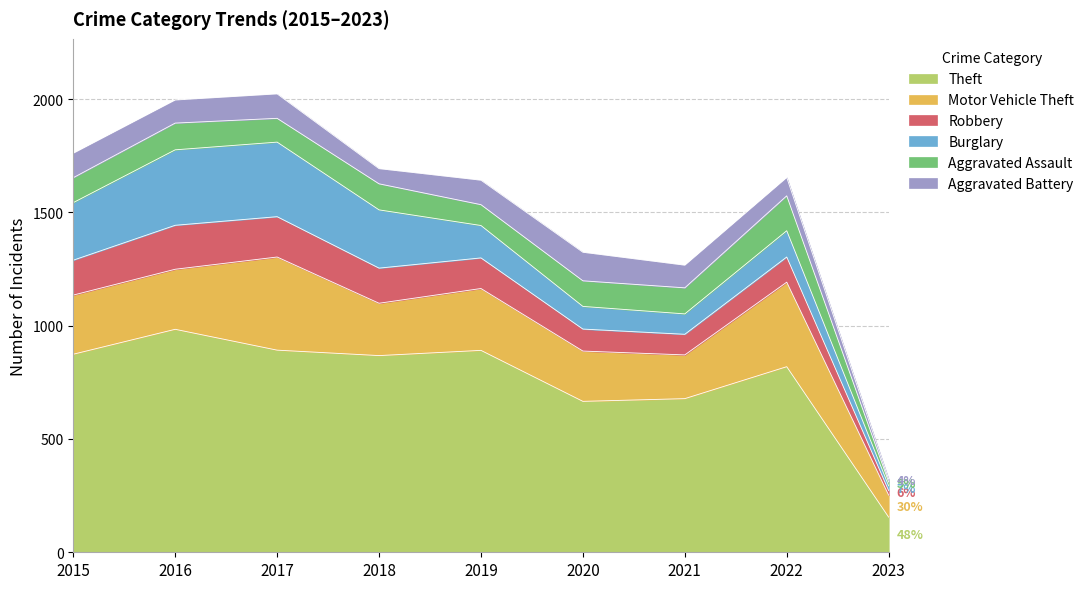

Reading left to right, transcribe all the data shown in this chart.

Theft: 2015=874	2016=984	2017=892	2018=868	2019=891	2020=666	2021=678	2022=819	2023=155
Motor Vehicle Theft: 2015=261	2016=265	2017=411	2018=231	2019=273	2020=222	2021=193	2022=373	2023=97
Robbery: 2015=154	2016=194	2017=178	2018=155	2019=135	2020=97	2021=91	2022=111	2023=20
Burglary: 2015=254	2016=333	2017=329	2018=257	2019=143	2020=100	2021=90	2022=116	2023=21
Aggravated Assault: 2015=110	2016=118	2017=105	2018=115	2019=92	2020=113	2021=115	2022=154	2023=17
Aggravated Battery: 2015=108	2016=102	2017=108	2018=67	2019=108	2020=126	2021=100	2022=81	2023=13